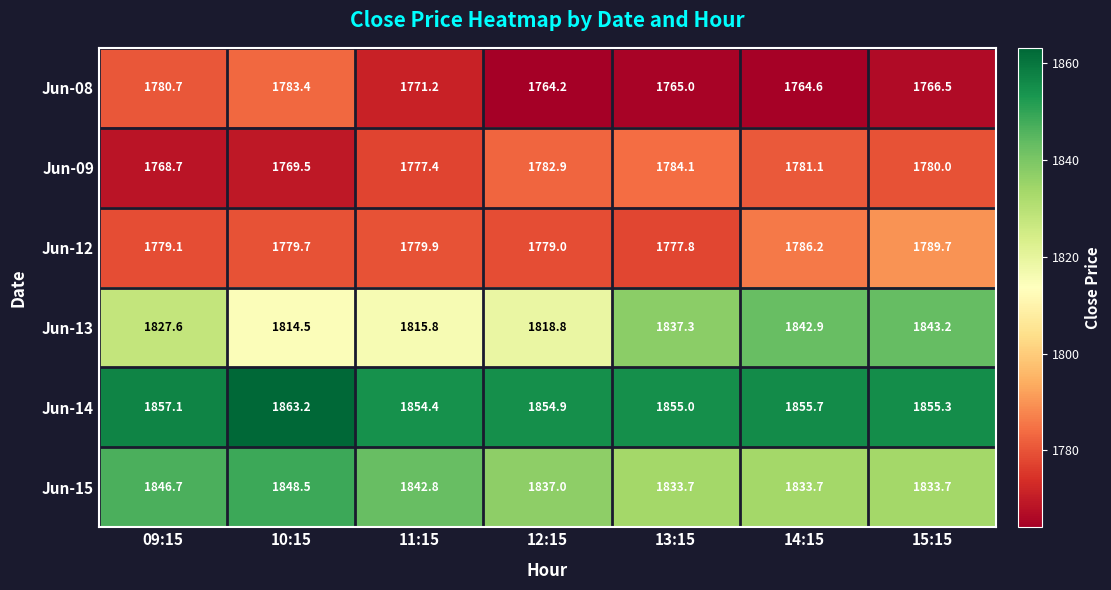

At which label is Jun-15 closest to 1841?

11:15